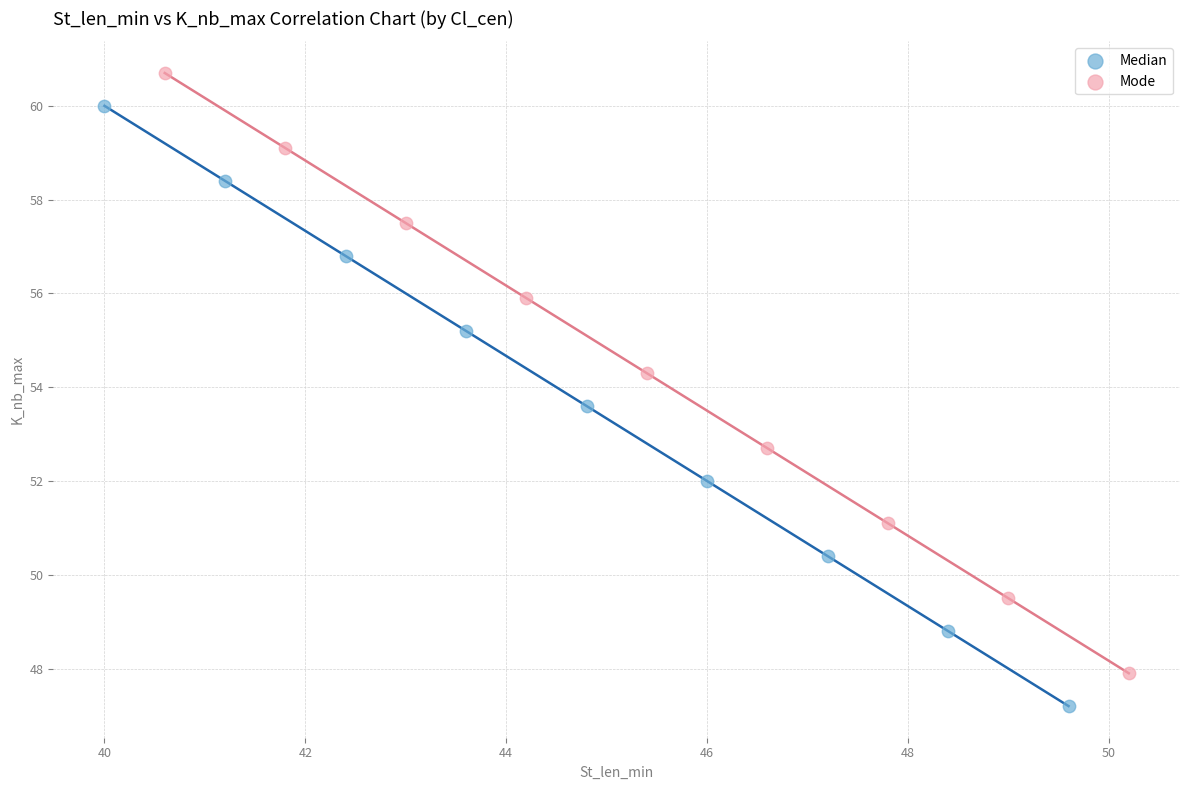

Which series contains the highest Y value?

Mode